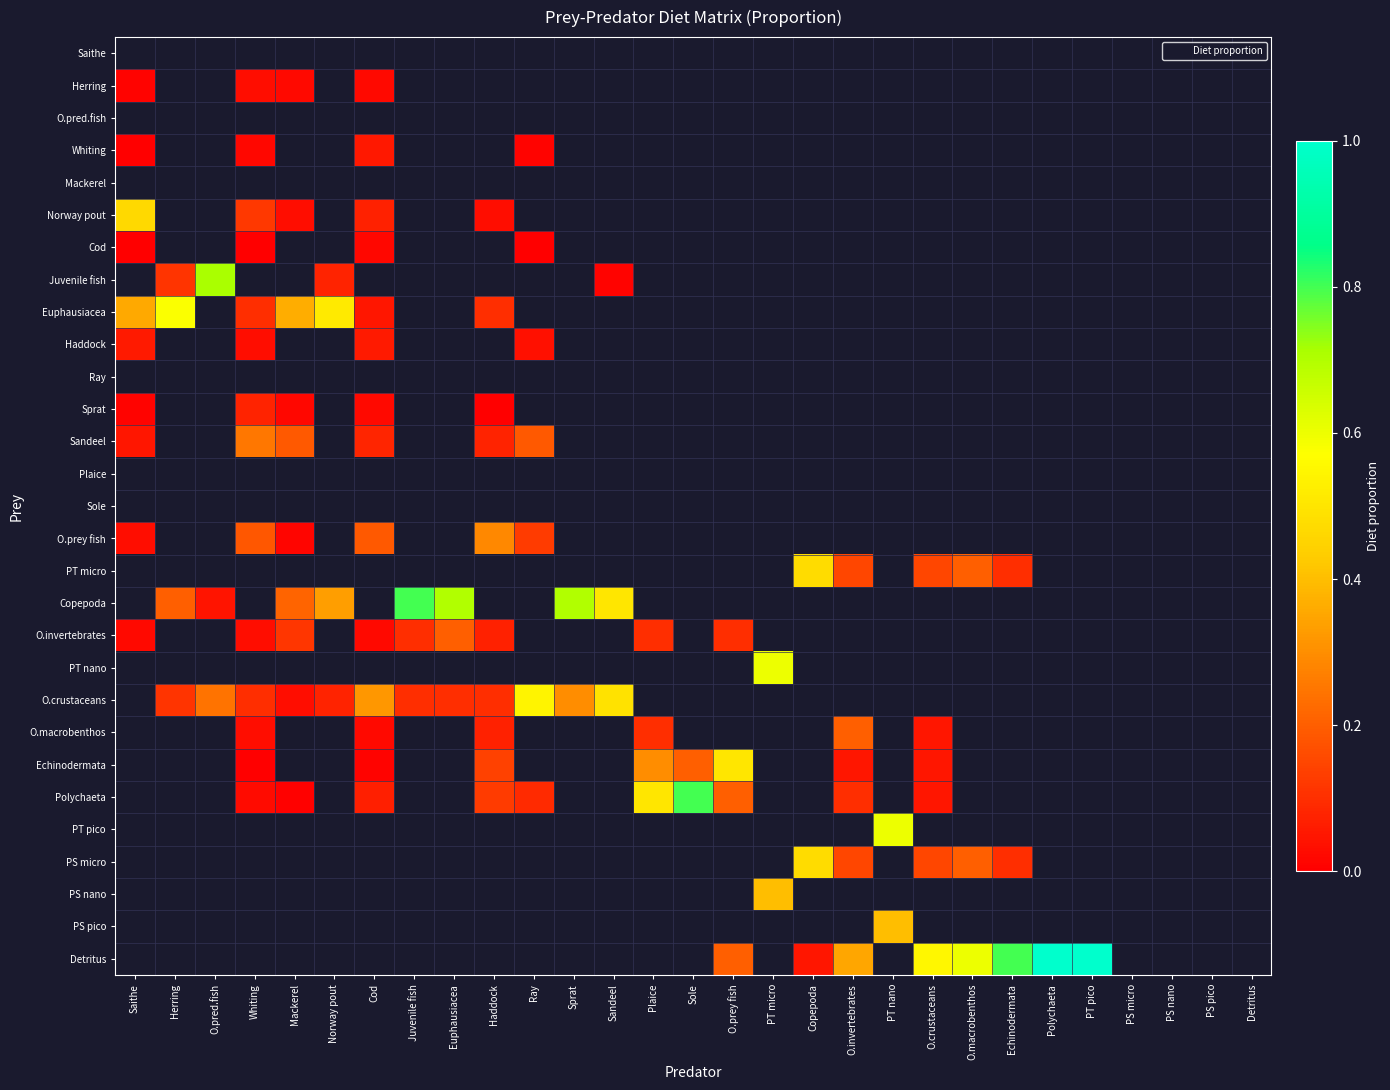

Reading left to right, extract all data points from this chart.

Saithe: Saithe=0.0	Herring=0.0	O.pred.fish=0.0	Whiting=0.0	Mackerel=0.0	Norway pout=0.0	Cod=0.0	Juvenile fish=0.0	Euphausiacea=0.0	Haddock=0.0	Ray=0.0	Sprat=0.0	Sandeel=0.0	Plaice=0.0	Sole=0.0	O.prey fish=0.0	PT micro=0.0	Copepoda=0.0	O.invertebrates=0.0	PT nano=0.0	O.crustaceans=0.0	O.macrobenthos=0.0	Echinodermata=0.0	Polychaeta=0.0	PT pico=0.0	PS micro=0.0	PS nano=0.0	PS pico=0.0	Detritus=0.0
Herring: Saithe=0.0	Herring=0.0	O.pred.fish=0.0	Whiting=0.0	Mackerel=0.0	Norway pout=0.0	Cod=0.0	Juvenile fish=0.0	Euphausiacea=0.0	Haddock=0.0	Ray=0.0	Sprat=0.0	Sandeel=0.0	Plaice=0.0	Sole=0.0	O.prey fish=0.0	PT micro=0.0	Copepoda=0.0	O.invertebrates=0.0	PT nano=0.0	O.crustaceans=0.0	O.macrobenthos=0.0	Echinodermata=0.0	Polychaeta=0.0	PT pico=0.0	PS micro=0.0	PS nano=0.0	PS pico=0.0	Detritus=0.0
O.pred.fish: Saithe=0.0	Herring=0.0	O.pred.fish=0.0	Whiting=0.0	Mackerel=0.0	Norway pout=0.0	Cod=0.0	Juvenile fish=0.0	Euphausiacea=0.0	Haddock=0.0	Ray=0.0	Sprat=0.0	Sandeel=0.0	Plaice=0.0	Sole=0.0	O.prey fish=0.0	PT micro=0.0	Copepoda=0.0	O.invertebrates=0.0	PT nano=0.0	O.crustaceans=0.0	O.macrobenthos=0.0	Echinodermata=0.0	Polychaeta=0.0	PT pico=0.0	PS micro=0.0	PS nano=0.0	PS pico=0.0	Detritus=0.0
Whiting: Saithe=0.0	Herring=0.0	O.pred.fish=0.0	Whiting=0.0	Mackerel=0.0	Norway pout=0.0	Cod=0.1	Juvenile fish=0.0	Euphausiacea=0.0	Haddock=0.0	Ray=0.0	Sprat=0.0	Sandeel=0.0	Plaice=0.0	Sole=0.0	O.prey fish=0.0	PT micro=0.0	Copepoda=0.0	O.invertebrates=0.0	PT nano=0.0	O.crustaceans=0.0	O.macrobenthos=0.0	Echinodermata=0.0	Polychaeta=0.0	PT pico=0.0	PS micro=0.0	PS nano=0.0	PS pico=0.0	Detritus=0.0
Mackerel: Saithe=0.0	Herring=0.0	O.pred.fish=0.0	Whiting=0.0	Mackerel=0.0	Norway pout=0.0	Cod=0.0	Juvenile fish=0.0	Euphausiacea=0.0	Haddock=0.0	Ray=0.0	Sprat=0.0	Sandeel=0.0	Plaice=0.0	Sole=0.0	O.prey fish=0.0	PT micro=0.0	Copepoda=0.0	O.invertebrates=0.0	PT nano=0.0	O.crustaceans=0.0	O.macrobenthos=0.0	Echinodermata=0.0	Polychaeta=0.0	PT pico=0.0	PS micro=0.0	PS nano=0.0	PS pico=0.0	Detritus=0.0
Norway pout: Saithe=0.5	Herring=0.0	O.pred.fish=0.0	Whiting=0.1	Mackerel=0.0	Norway pout=0.0	Cod=0.1	Juvenile fish=0.0	Euphausiacea=0.0	Haddock=0.0	Ray=0.0	Sprat=0.0	Sandeel=0.0	Plaice=0.0	Sole=0.0	O.prey fish=0.0	PT micro=0.0	Copepoda=0.0	O.invertebrates=0.0	PT nano=0.0	O.crustaceans=0.0	O.macrobenthos=0.0	Echinodermata=0.0	Polychaeta=0.0	PT pico=0.0	PS micro=0.0	PS nano=0.0	PS pico=0.0	Detritus=0.0
Cod: Saithe=0.0	Herring=0.0	O.pred.fish=0.0	Whiting=0.0	Mackerel=0.0	Norway pout=0.0	Cod=0.0	Juvenile fish=0.0	Euphausiacea=0.0	Haddock=0.0	Ray=0.0	Sprat=0.0	Sandeel=0.0	Plaice=0.0	Sole=0.0	O.prey fish=0.0	PT micro=0.0	Copepoda=0.0	O.invertebrates=0.0	PT nano=0.0	O.crustaceans=0.0	O.macrobenthos=0.0	Echinodermata=0.0	Polychaeta=0.0	PT pico=0.0	PS micro=0.0	PS nano=0.0	PS pico=0.0	Detritus=0.0
Juvenile fish: Saithe=0.0	Herring=0.1	O.pred.fish=0.7	Whiting=0.0	Mackerel=0.0	Norway pout=0.1	Cod=0.0	Juvenile fish=0.0	Euphausiacea=0.0	Haddock=0.0	Ray=0.0	Sprat=0.0	Sandeel=0.0	Plaice=0.0	Sole=0.0	O.prey fish=0.0	PT micro=0.0	Copepoda=0.0	O.invertebrates=0.0	PT nano=0.0	O.crustaceans=0.0	O.macrobenthos=0.0	Echinodermata=0.0	Polychaeta=0.0	PT pico=0.0	PS micro=0.0	PS nano=0.0	PS pico=0.0	Detritus=0.0
Euphausiacea: Saithe=0.4	Herring=0.6	O.pred.fish=0.0	Whiting=0.1	Mackerel=0.4	Norway pout=0.5	Cod=0.1	Juvenile fish=0.0	Euphausiacea=0.0	Haddock=0.1	Ray=0.0	Sprat=0.0	Sandeel=0.0	Plaice=0.0	Sole=0.0	O.prey fish=0.0	PT micro=0.0	Copepoda=0.0	O.invertebrates=0.0	PT nano=0.0	O.crustaceans=0.0	O.macrobenthos=0.0	Echinodermata=0.0	Polychaeta=0.0	PT pico=0.0	PS micro=0.0	PS nano=0.0	PS pico=0.0	Detritus=0.0
Haddock: Saithe=0.1	Herring=0.0	O.pred.fish=0.0	Whiting=0.0	Mackerel=0.0	Norway pout=0.0	Cod=0.1	Juvenile fish=0.0	Euphausiacea=0.0	Haddock=0.0	Ray=0.0	Sprat=0.0	Sandeel=0.0	Plaice=0.0	Sole=0.0	O.prey fish=0.0	PT micro=0.0	Copepoda=0.0	O.invertebrates=0.0	PT nano=0.0	O.crustaceans=0.0	O.macrobenthos=0.0	Echinodermata=0.0	Polychaeta=0.0	PT pico=0.0	PS micro=0.0	PS nano=0.0	PS pico=0.0	Detritus=0.0
Ray: Saithe=0.0	Herring=0.0	O.pred.fish=0.0	Whiting=0.0	Mackerel=0.0	Norway pout=0.0	Cod=0.0	Juvenile fish=0.0	Euphausiacea=0.0	Haddock=0.0	Ray=0.0	Sprat=0.0	Sandeel=0.0	Plaice=0.0	Sole=0.0	O.prey fish=0.0	PT micro=0.0	Copepoda=0.0	O.invertebrates=0.0	PT nano=0.0	O.crustaceans=0.0	O.macrobenthos=0.0	Echinodermata=0.0	Polychaeta=0.0	PT pico=0.0	PS micro=0.0	PS nano=0.0	PS pico=0.0	Detritus=0.0
Sprat: Saithe=0.0	Herring=0.0	O.pred.fish=0.0	Whiting=0.1	Mackerel=0.0	Norway pout=0.0	Cod=0.0	Juvenile fish=0.0	Euphausiacea=0.0	Haddock=0.0	Ray=0.0	Sprat=0.0	Sandeel=0.0	Plaice=0.0	Sole=0.0	O.prey fish=0.0	PT micro=0.0	Copepoda=0.0	O.invertebrates=0.0	PT nano=0.0	O.crustaceans=0.0	O.macrobenthos=0.0	Echinodermata=0.0	Polychaeta=0.0	PT pico=0.0	PS micro=0.0	PS nano=0.0	PS pico=0.0	Detritus=0.0
Sandeel: Saithe=0.1	Herring=0.0	O.pred.fish=0.0	Whiting=0.3	Mackerel=0.2	Norway pout=0.0	Cod=0.1	Juvenile fish=0.0	Euphausiacea=0.0	Haddock=0.1	Ray=0.2	Sprat=0.0	Sandeel=0.0	Plaice=0.0	Sole=0.0	O.prey fish=0.0	PT micro=0.0	Copepoda=0.0	O.invertebrates=0.0	PT nano=0.0	O.crustaceans=0.0	O.macrobenthos=0.0	Echinodermata=0.0	Polychaeta=0.0	PT pico=0.0	PS micro=0.0	PS nano=0.0	PS pico=0.0	Detritus=0.0
Plaice: Saithe=0.0	Herring=0.0	O.pred.fish=0.0	Whiting=0.0	Mackerel=0.0	Norway pout=0.0	Cod=0.0	Juvenile fish=0.0	Euphausiacea=0.0	Haddock=0.0	Ray=0.0	Sprat=0.0	Sandeel=0.0	Plaice=0.0	Sole=0.0	O.prey fish=0.0	PT micro=0.0	Copepoda=0.0	O.invertebrates=0.0	PT nano=0.0	O.crustaceans=0.0	O.macrobenthos=0.0	Echinodermata=0.0	Polychaeta=0.0	PT pico=0.0	PS micro=0.0	PS nano=0.0	PS pico=0.0	Detritus=0.0
Sole: Saithe=0.0	Herring=0.0	O.pred.fish=0.0	Whiting=0.0	Mackerel=0.0	Norway pout=0.0	Cod=0.0	Juvenile fish=0.0	Euphausiacea=0.0	Haddock=0.0	Ray=0.0	Sprat=0.0	Sandeel=0.0	Plaice=0.0	Sole=0.0	O.prey fish=0.0	PT micro=0.0	Copepoda=0.0	O.invertebrates=0.0	PT nano=0.0	O.crustaceans=0.0	O.macrobenthos=0.0	Echinodermata=0.0	Polychaeta=0.0	PT pico=0.0	PS micro=0.0	PS nano=0.0	PS pico=0.0	Detritus=0.0
O.prey fish: Saithe=0.0	Herring=0.0	O.pred.fish=0.0	Whiting=0.2	Mackerel=0.0	Norway pout=0.0	Cod=0.2	Juvenile fish=0.0	Euphausiacea=0.0	Haddock=0.3	Ray=0.1	Sprat=0.0	Sandeel=0.0	Plaice=0.0	Sole=0.0	O.prey fish=0.0	PT micro=0.0	Copepoda=0.0	O.invertebrates=0.0	PT nano=0.0	O.crustaceans=0.0	O.macrobenthos=0.0	Echinodermata=0.0	Polychaeta=0.0	PT pico=0.0	PS micro=0.0	PS nano=0.0	PS pico=0.0	Detritus=0.0
PT micro: Saithe=0.0	Herring=0.0	O.pred.fish=0.0	Whiting=0.0	Mackerel=0.0	Norway pout=0.0	Cod=0.0	Juvenile fish=0.0	Euphausiacea=0.0	Haddock=0.0	Ray=0.0	Sprat=0.0	Sandeel=0.0	Plaice=0.0	Sole=0.0	O.prey fish=0.0	PT micro=0.0	Copepoda=0.5	O.invertebrates=0.1	PT nano=0.0	O.crustaceans=0.1	O.macrobenthos=0.2	Echinodermata=0.1	Polychaeta=0.0	PT pico=0.0	PS micro=0.0	PS nano=0.0	PS pico=0.0	Detritus=0.0
Copepoda: Saithe=0.0	Herring=0.2	O.pred.fish=0.0	Whiting=0.0	Mackerel=0.2	Norway pout=0.3	Cod=0.0	Juvenile fish=0.8	Euphausiacea=0.7	Haddock=0.0	Ray=0.0	Sprat=0.7	Sandeel=0.5	Plaice=0.0	Sole=0.0	O.prey fish=0.0	PT micro=0.0	Copepoda=0.0	O.invertebrates=0.0	PT nano=0.0	O.crustaceans=0.0	O.macrobenthos=0.0	Echinodermata=0.0	Polychaeta=0.0	PT pico=0.0	PS micro=0.0	PS nano=0.0	PS pico=0.0	Detritus=0.0
O.invertebrates: Saithe=0.0	Herring=0.0	O.pred.fish=0.0	Whiting=0.0	Mackerel=0.1	Norway pout=0.0	Cod=0.0	Juvenile fish=0.1	Euphausiacea=0.2	Haddock=0.1	Ray=0.0	Sprat=0.0	Sandeel=0.0	Plaice=0.1	Sole=0.0	O.prey fish=0.1	PT micro=0.0	Copepoda=0.0	O.invertebrates=0.0	PT nano=0.0	O.crustaceans=0.0	O.macrobenthos=0.0	Echinodermata=0.0	Polychaeta=0.0	PT pico=0.0	PS micro=0.0	PS nano=0.0	PS pico=0.0	Detritus=0.0
PT nano: Saithe=0.0	Herring=0.0	O.pred.fish=0.0	Whiting=0.0	Mackerel=0.0	Norway pout=0.0	Cod=0.0	Juvenile fish=0.0	Euphausiacea=0.0	Haddock=0.0	Ray=0.0	Sprat=0.0	Sandeel=0.0	Plaice=0.0	Sole=0.0	O.prey fish=0.0	PT micro=0.6	Copepoda=0.0	O.invertebrates=0.0	PT nano=0.0	O.crustaceans=0.0	O.macrobenthos=0.0	Echinodermata=0.0	Polychaeta=0.0	PT pico=0.0	PS micro=0.0	PS nano=0.0	PS pico=0.0	Detritus=0.0
O.crustaceans: Saithe=0.0	Herring=0.1	O.pred.fish=0.2	Whiting=0.1	Mackerel=0.0	Norway pout=0.1	Cod=0.3	Juvenile fish=0.1	Euphausiacea=0.1	Haddock=0.1	Ray=0.5	Sprat=0.3	Sandeel=0.5	Plaice=0.0	Sole=0.0	O.prey fish=0.0	PT micro=0.0	Copepoda=0.0	O.invertebrates=0.0	PT nano=0.0	O.crustaceans=0.0	O.macrobenthos=0.0	Echinodermata=0.0	Polychaeta=0.0	PT pico=0.0	PS micro=0.0	PS nano=0.0	PS pico=0.0	Detritus=0.0
O.macrobenthos: Saithe=0.0	Herring=0.0	O.pred.fish=0.0	Whiting=0.0	Mackerel=0.0	Norway pout=0.0	Cod=0.0	Juvenile fish=0.0	Euphausiacea=0.0	Haddock=0.1	Ray=0.0	Sprat=0.0	Sandeel=0.0	Plaice=0.1	Sole=0.0	O.prey fish=0.0	PT micro=0.0	Copepoda=0.0	O.invertebrates=0.2	PT nano=0.0	O.crustaceans=0.1	O.macrobenthos=0.0	Echinodermata=0.0	Polychaeta=0.0	PT pico=0.0	PS micro=0.0	PS nano=0.0	PS pico=0.0	Detritus=0.0
Echinodermata: Saithe=0.0	Herring=0.0	O.pred.fish=0.0	Whiting=0.0	Mackerel=0.0	Norway pout=0.0	Cod=0.0	Juvenile fish=0.0	Euphausiacea=0.0	Haddock=0.1	Ray=0.0	Sprat=0.0	Sandeel=0.0	Plaice=0.3	Sole=0.2	O.prey fish=0.5	PT micro=0.0	Copepoda=0.0	O.invertebrates=0.1	PT nano=0.0	O.crustaceans=0.1	O.macrobenthos=0.0	Echinodermata=0.0	Polychaeta=0.0	PT pico=0.0	PS micro=0.0	PS nano=0.0	PS pico=0.0	Detritus=0.0
Polychaeta: Saithe=0.0	Herring=0.0	O.pred.fish=0.0	Whiting=0.0	Mackerel=0.0	Norway pout=0.0	Cod=0.1	Juvenile fish=0.0	Euphausiacea=0.0	Haddock=0.1	Ray=0.1	Sprat=0.0	Sandeel=0.0	Plaice=0.5	Sole=0.8	O.prey fish=0.2	PT micro=0.0	Copepoda=0.0	O.invertebrates=0.1	PT nano=0.0	O.crustaceans=0.1	O.macrobenthos=0.0	Echinodermata=0.0	Polychaeta=0.0	PT pico=0.0	PS micro=0.0	PS nano=0.0	PS pico=0.0	Detritus=0.0
PT pico: Saithe=0.0	Herring=0.0	O.pred.fish=0.0	Whiting=0.0	Mackerel=0.0	Norway pout=0.0	Cod=0.0	Juvenile fish=0.0	Euphausiacea=0.0	Haddock=0.0	Ray=0.0	Sprat=0.0	Sandeel=0.0	Plaice=0.0	Sole=0.0	O.prey fish=0.0	PT micro=0.0	Copepoda=0.0	O.invertebrates=0.0	PT nano=0.6	O.crustaceans=0.0	O.macrobenthos=0.0	Echinodermata=0.0	Polychaeta=0.0	PT pico=0.0	PS micro=0.0	PS nano=0.0	PS pico=0.0	Detritus=0.0
PS micro: Saithe=0.0	Herring=0.0	O.pred.fish=0.0	Whiting=0.0	Mackerel=0.0	Norway pout=0.0	Cod=0.0	Juvenile fish=0.0	Euphausiacea=0.0	Haddock=0.0	Ray=0.0	Sprat=0.0	Sandeel=0.0	Plaice=0.0	Sole=0.0	O.prey fish=0.0	PT micro=0.0	Copepoda=0.5	O.invertebrates=0.1	PT nano=0.0	O.crustaceans=0.1	O.macrobenthos=0.2	Echinodermata=0.1	Polychaeta=0.0	PT pico=0.0	PS micro=0.0	PS nano=0.0	PS pico=0.0	Detritus=0.0
PS nano: Saithe=0.0	Herring=0.0	O.pred.fish=0.0	Whiting=0.0	Mackerel=0.0	Norway pout=0.0	Cod=0.0	Juvenile fish=0.0	Euphausiacea=0.0	Haddock=0.0	Ray=0.0	Sprat=0.0	Sandeel=0.0	Plaice=0.0	Sole=0.0	O.prey fish=0.0	PT micro=0.4	Copepoda=0.0	O.invertebrates=0.0	PT nano=0.0	O.crustaceans=0.0	O.macrobenthos=0.0	Echinodermata=0.0	Polychaeta=0.0	PT pico=0.0	PS micro=0.0	PS nano=0.0	PS pico=0.0	Detritus=0.0
PS pico: Saithe=0.0	Herring=0.0	O.pred.fish=0.0	Whiting=0.0	Mackerel=0.0	Norway pout=0.0	Cod=0.0	Juvenile fish=0.0	Euphausiacea=0.0	Haddock=0.0	Ray=0.0	Sprat=0.0	Sandeel=0.0	Plaice=0.0	Sole=0.0	O.prey fish=0.0	PT micro=0.0	Copepoda=0.0	O.invertebrates=0.0	PT nano=0.4	O.crustaceans=0.0	O.macrobenthos=0.0	Echinodermata=0.0	Polychaeta=0.0	PT pico=0.0	PS micro=0.0	PS nano=0.0	PS pico=0.0	Detritus=0.0
Detritus: Saithe=0.0	Herring=0.0	O.pred.fish=0.0	Whiting=0.0	Mackerel=0.0	Norway pout=0.0	Cod=0.0	Juvenile fish=0.0	Euphausiacea=0.0	Haddock=0.0	Ray=0.0	Sprat=0.0	Sandeel=0.0	Plaice=0.0	Sole=0.0	O.prey fish=0.2	PT micro=0.0	Copepoda=0.1	O.invertebrates=0.3	PT nano=0.0	O.crustaceans=0.6	O.macrobenthos=0.6	Echinodermata=0.8	Polychaeta=1.0	PT pico=1.0	PS micro=0.0	PS nano=0.0	PS pico=0.0	Detritus=0.0